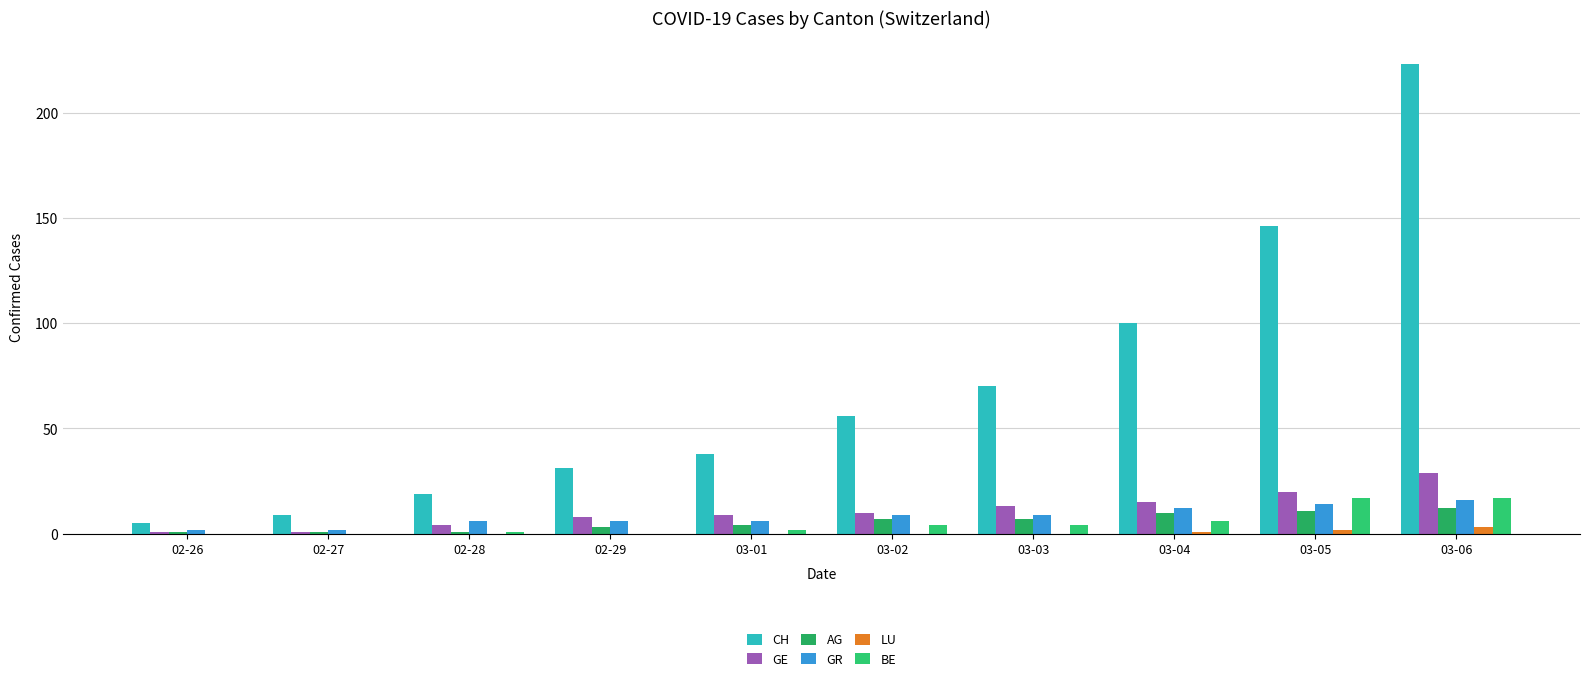

At which label does LU reach its minimum?

02-26